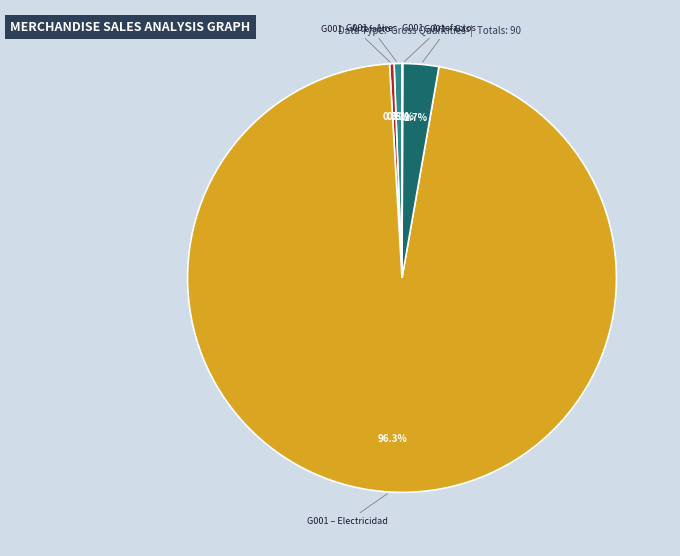

Is there a majority slice in this chart?

Yes